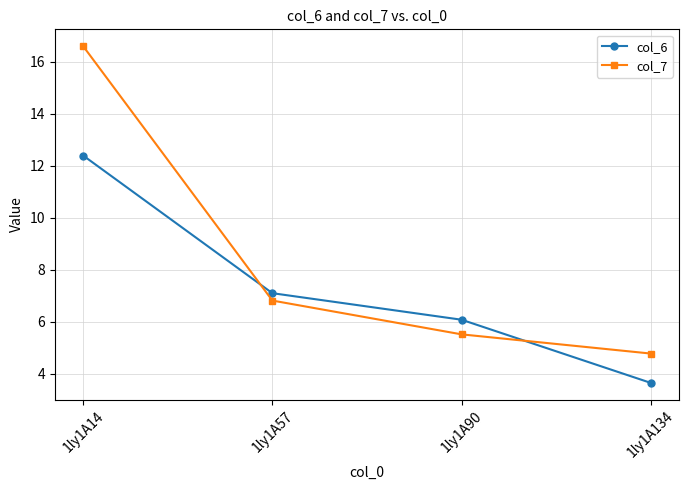

Reading right to left, what are all the values shown in this chart?

col_6: 1ly1A134=3.6	1ly1A90=6.1	1ly1A57=7.1	1ly1A14=12.4
col_7: 1ly1A134=4.8	1ly1A90=5.5	1ly1A57=6.8	1ly1A14=16.6